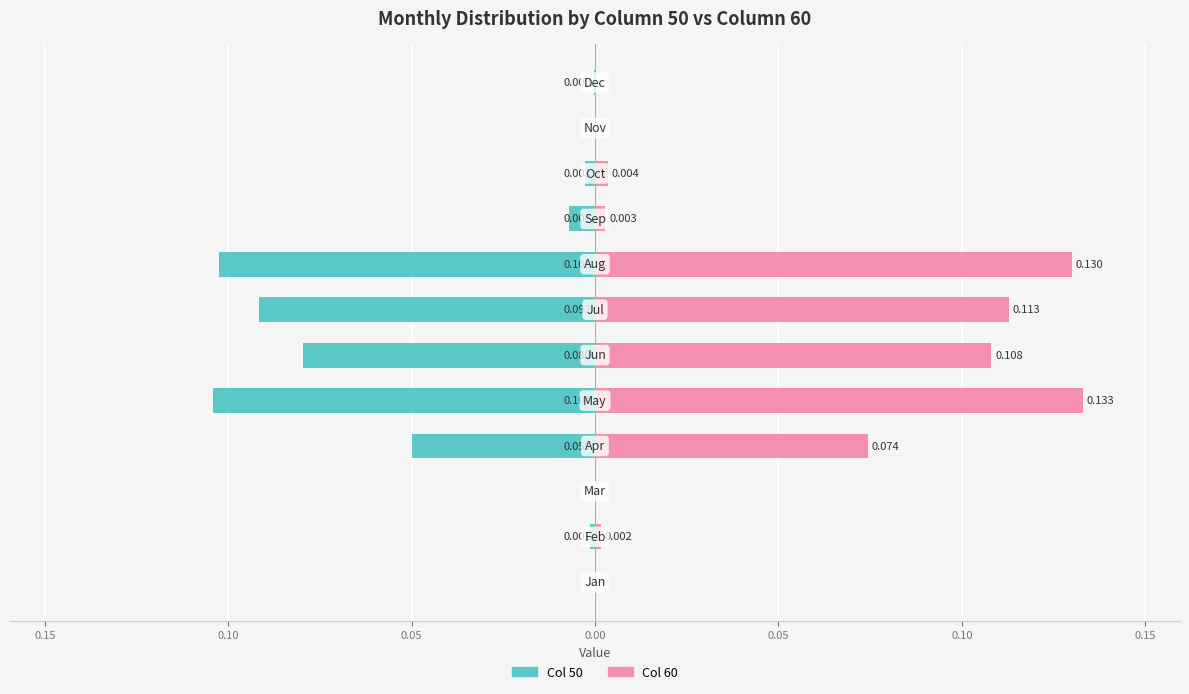

What is the minimum value shown in the chart?

-0.1